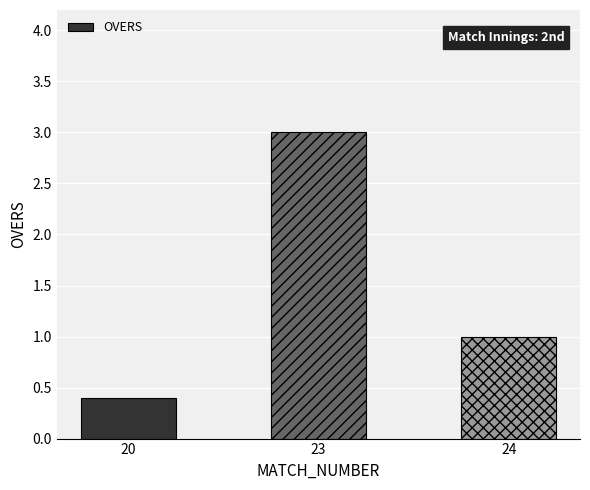

Rank the categories by value from lowest to highest.

20, 24, 23